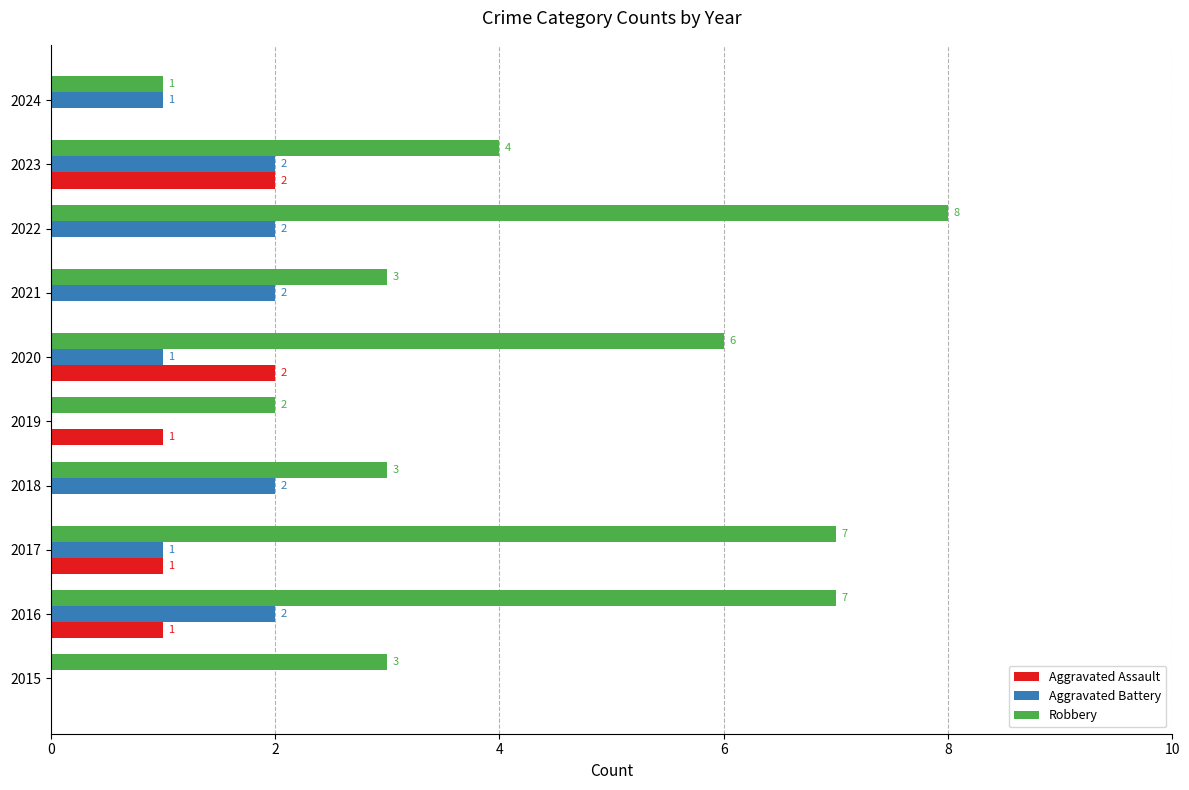

Is it true that Robbery equals 1 at 2024?

True